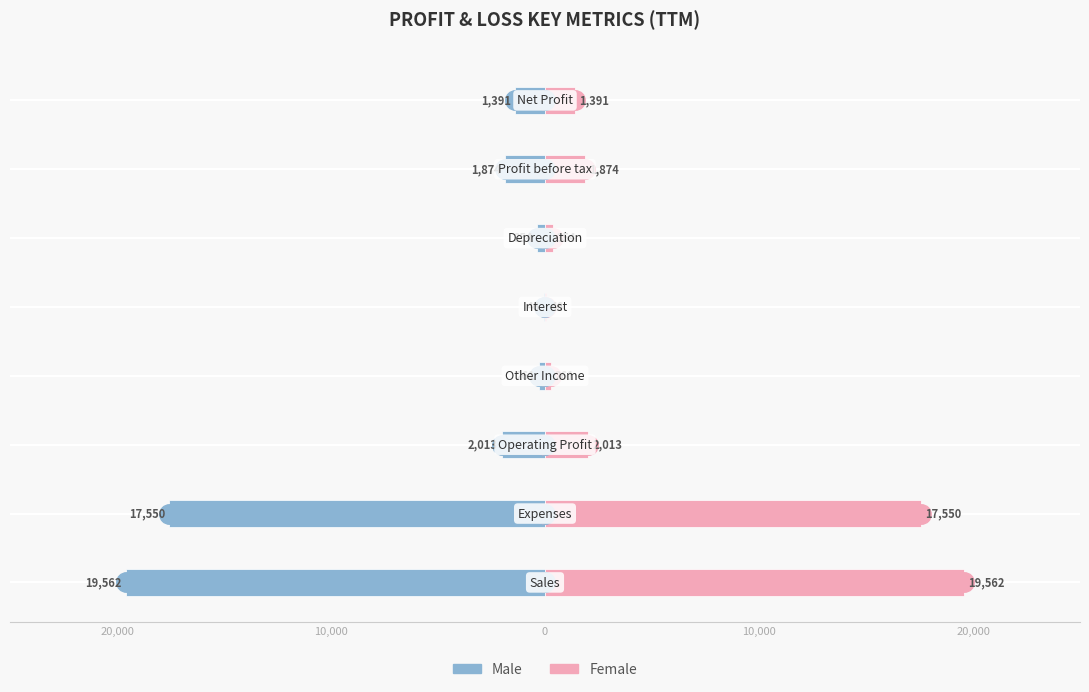

Are the bars horizontal?

Yes